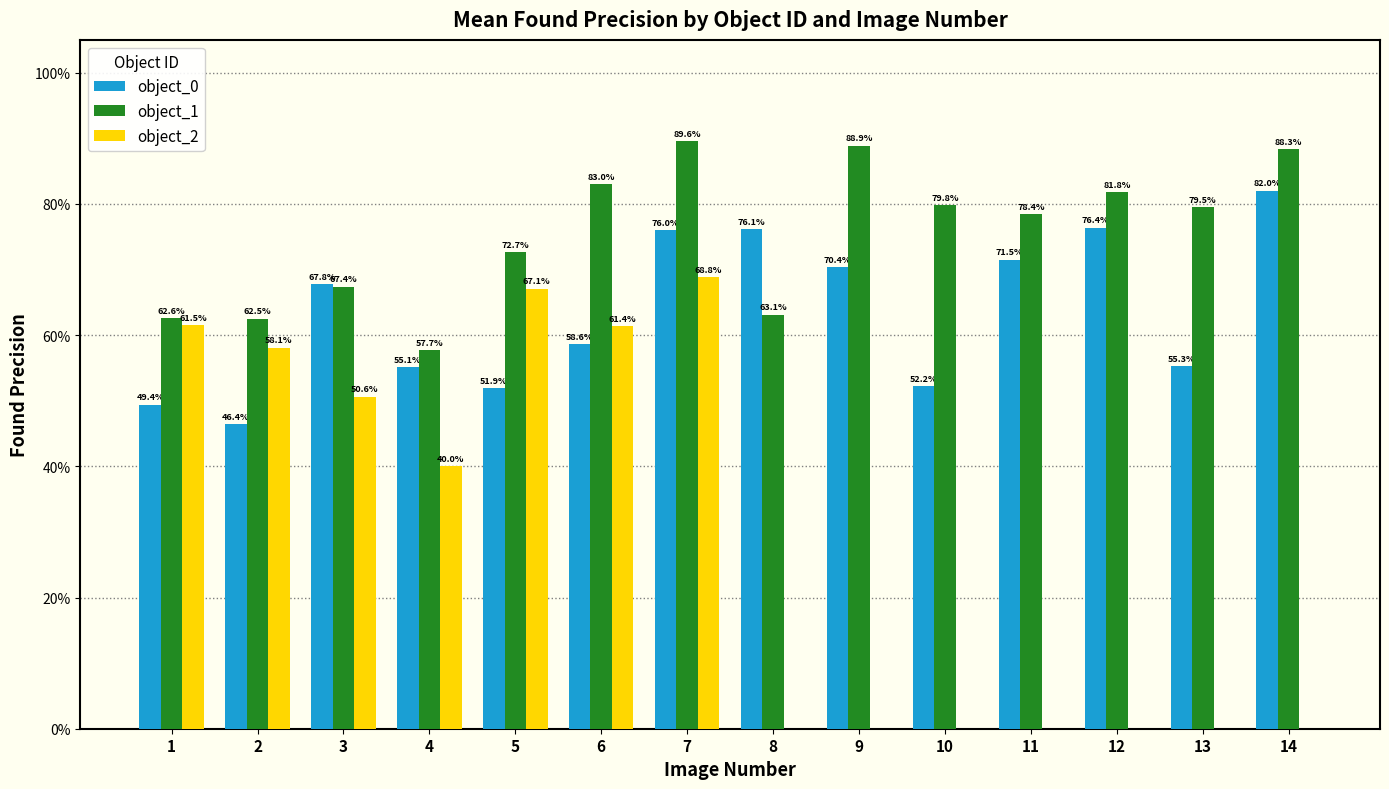

Does the chart contain stacked bars?

No